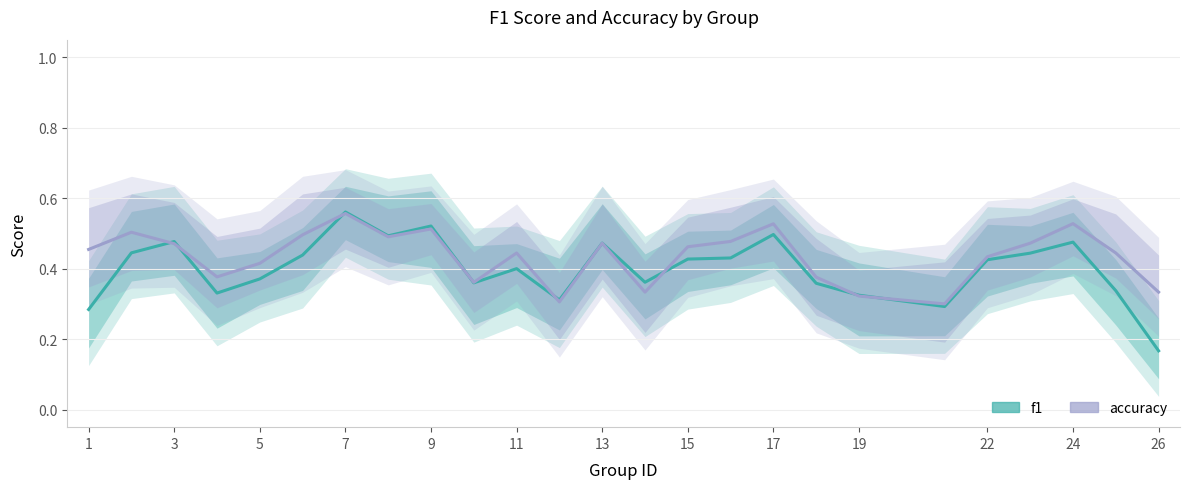

The value of accuracy at 13 is 0.7. True or false?

False